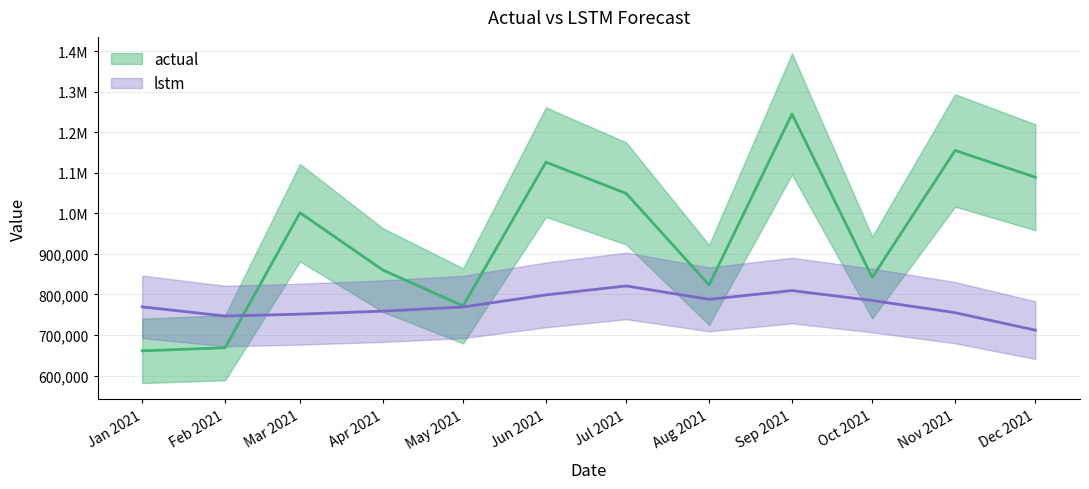

Which series changed the most between Apr 2021 and Dec 2021?

actual